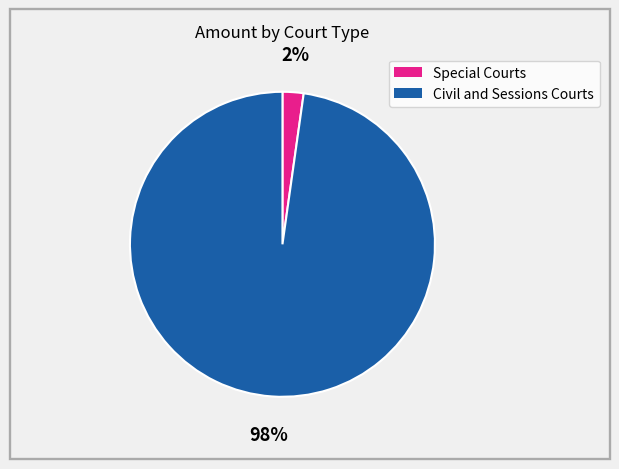

To the nearest percent, what is the average slice percentage?

50%